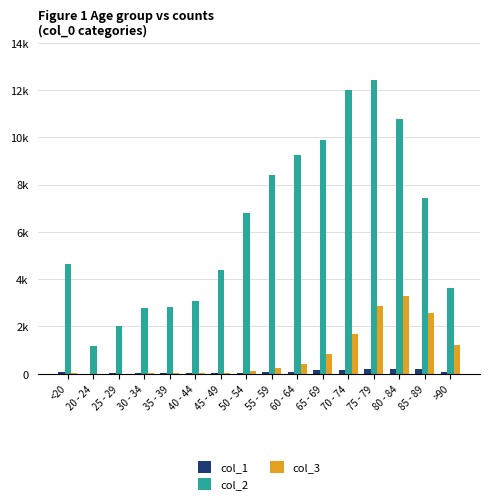

What are all the series names shown in the legend?

col_1, col_2, col_3